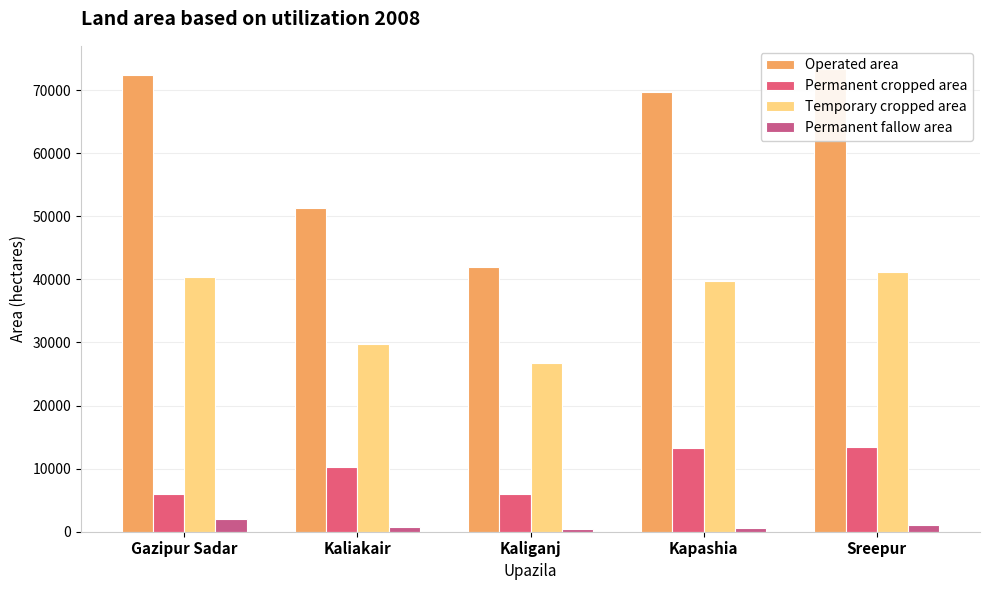

The Operated area series shows 72350 at Gazipur Sadar. True or false?

True